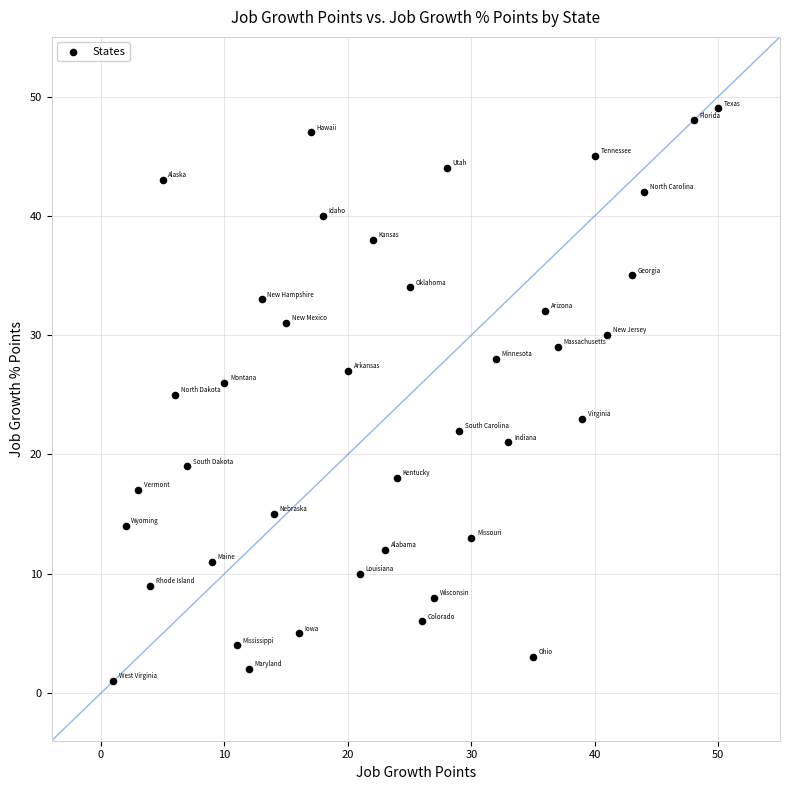

What is the range of X values (max minus min)?

49